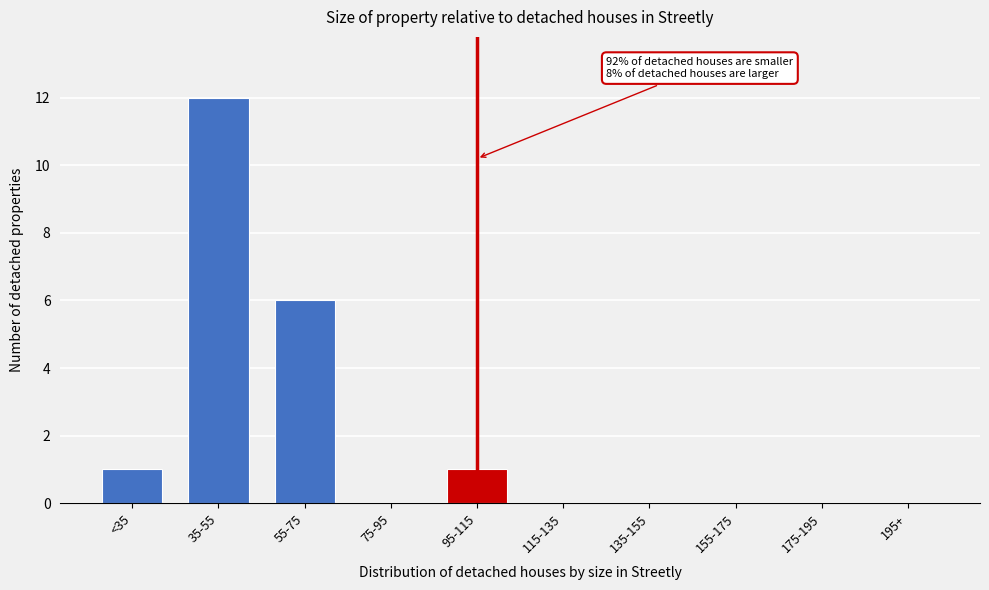

Reading left to right, transcribe all the data shown in this chart.

<35=1	35-55=12	55-75=6	75-95=0	95-115=1	115-135=0	135-155=0	155-175=0	175-195=0	195+=0